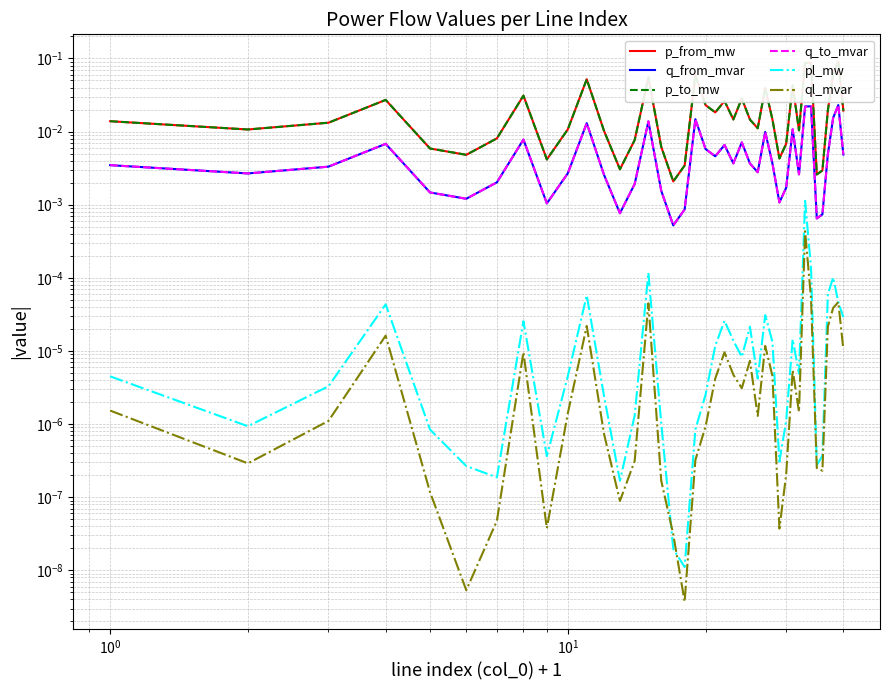

True or false: q_from_mvar and p_from_mw cross at least once.

False